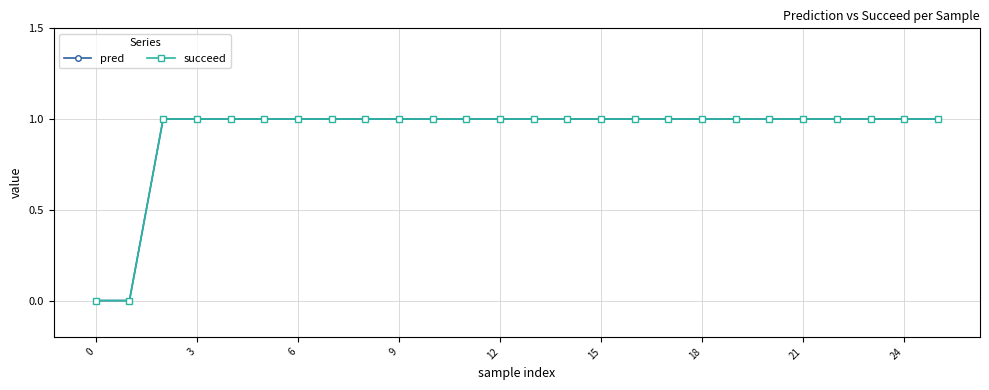

Is this an area chart (filled region under the line)?

No